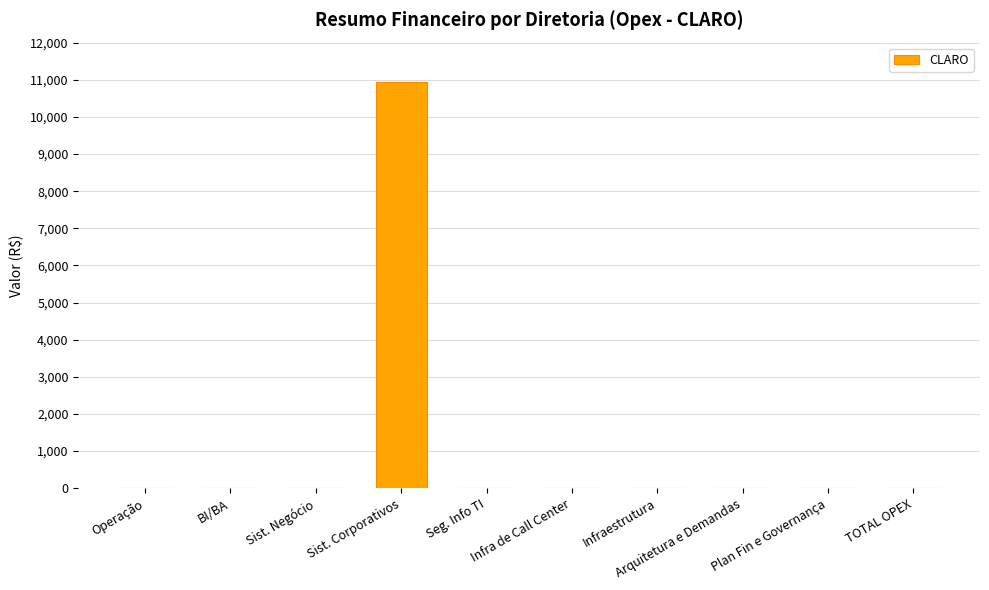

At which category does the chart reach its peak across all series?

Sist. Corporativos